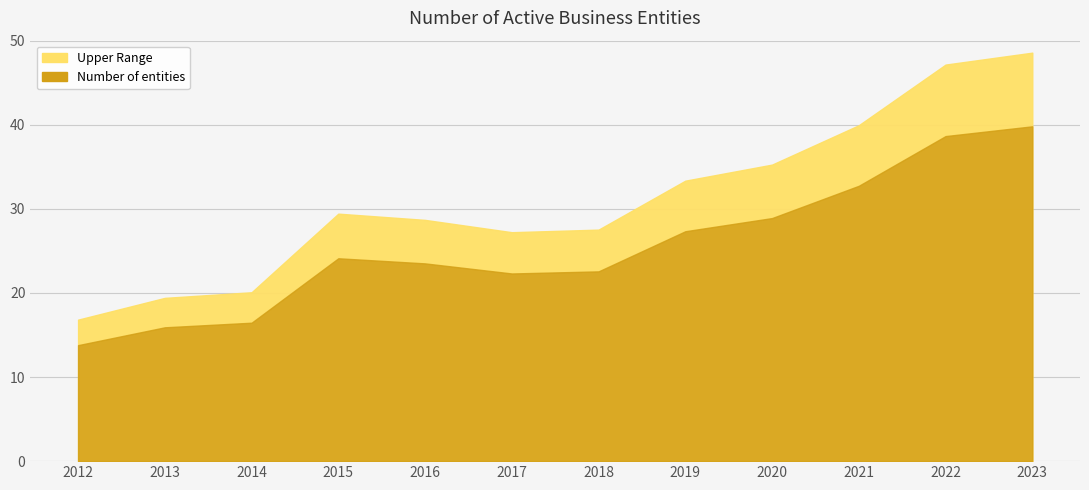

How many data points are less than 24?

6